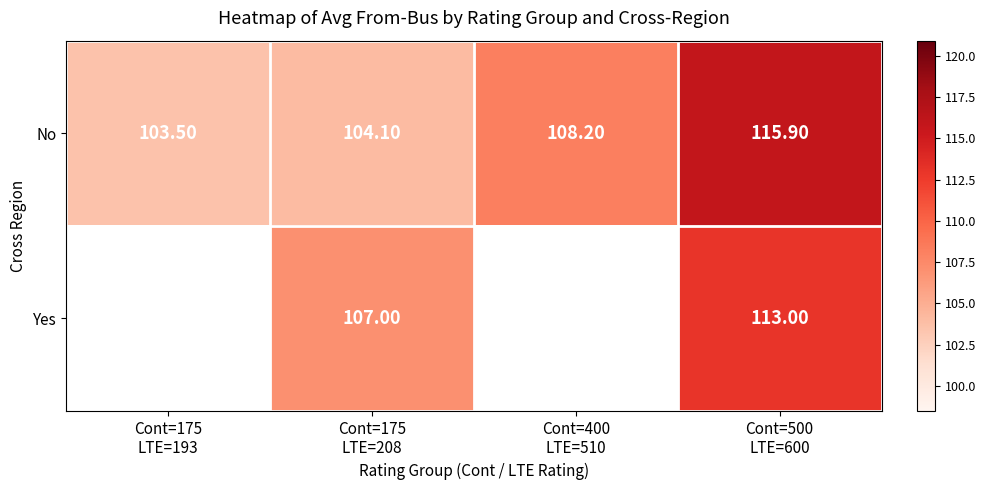

At which category is the sum across all series the highest?

Cont=500
LTE=600